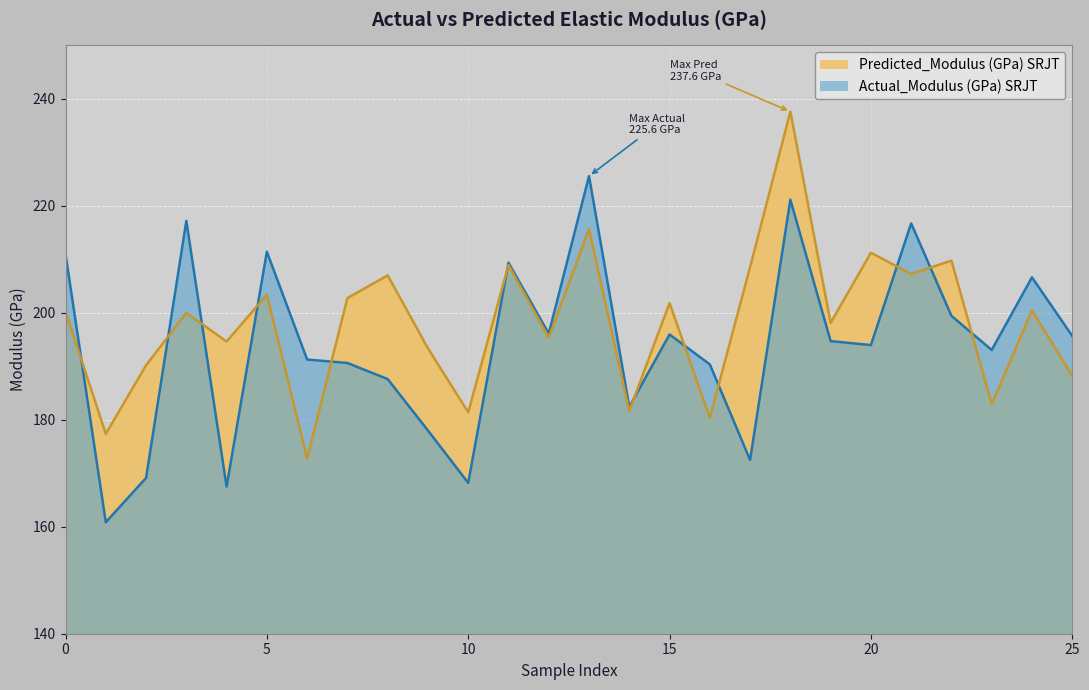

Reading right to left, what are all the values shown in this chart?

Actual_Modulus (GPa) SRJT: 195.7	206.6	193.0	199.4	216.7	194.0	194.7	221.1	172.5	190.3	195.9	182.4	225.6	196.1	209.4	168.2	178.0	187.6	190.6	191.3	211.4	167.5	217.2	169.1	160.8	211.0
Predicted_Modulus (GPa) SRJT: 188.2	200.5	182.9	209.7	207.3	211.2	198.1	237.6	208.5	180.4	201.8	181.6	215.6	195.3	208.9	181.4	193.4	207.0	202.7	172.8	203.4	194.6	200.0	190.2	177.4	200.2